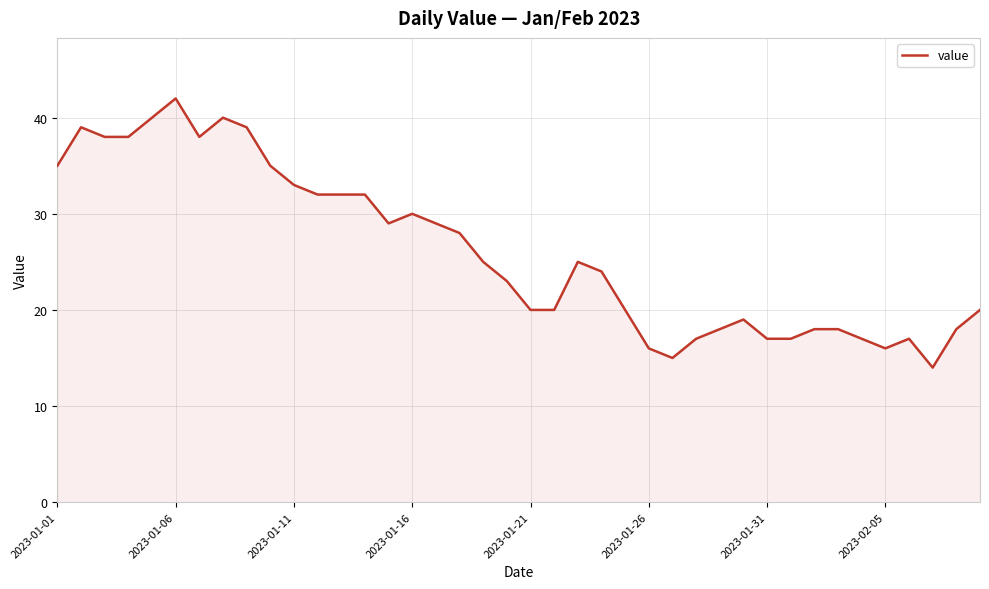

What is the minimum value shown in the chart?

14